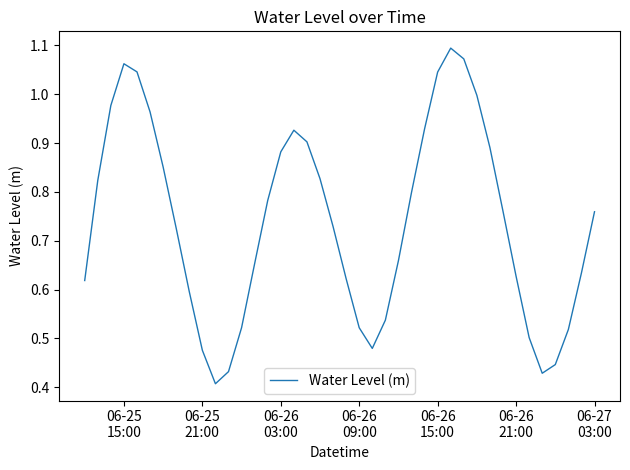

How many interior local peaks (higher than both neighbors) does the data have?

3